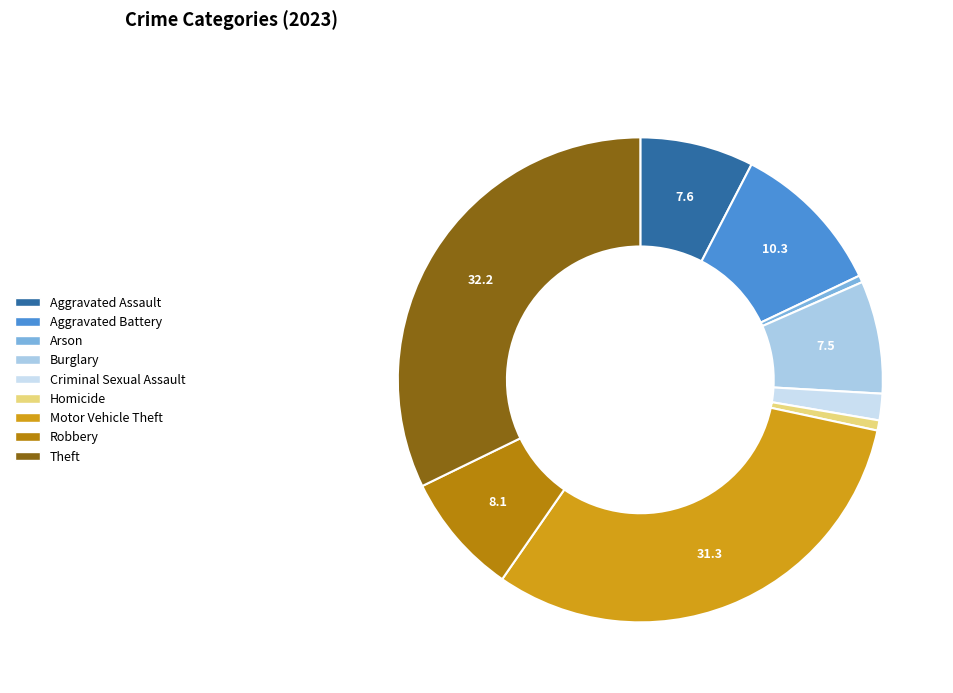

Rank the categories by value from lowest to highest.

Arson, Homicide, Criminal Sexual Assault, Burglary, Aggravated Assault, Robbery, Aggravated Battery, Motor Vehicle Theft, Theft